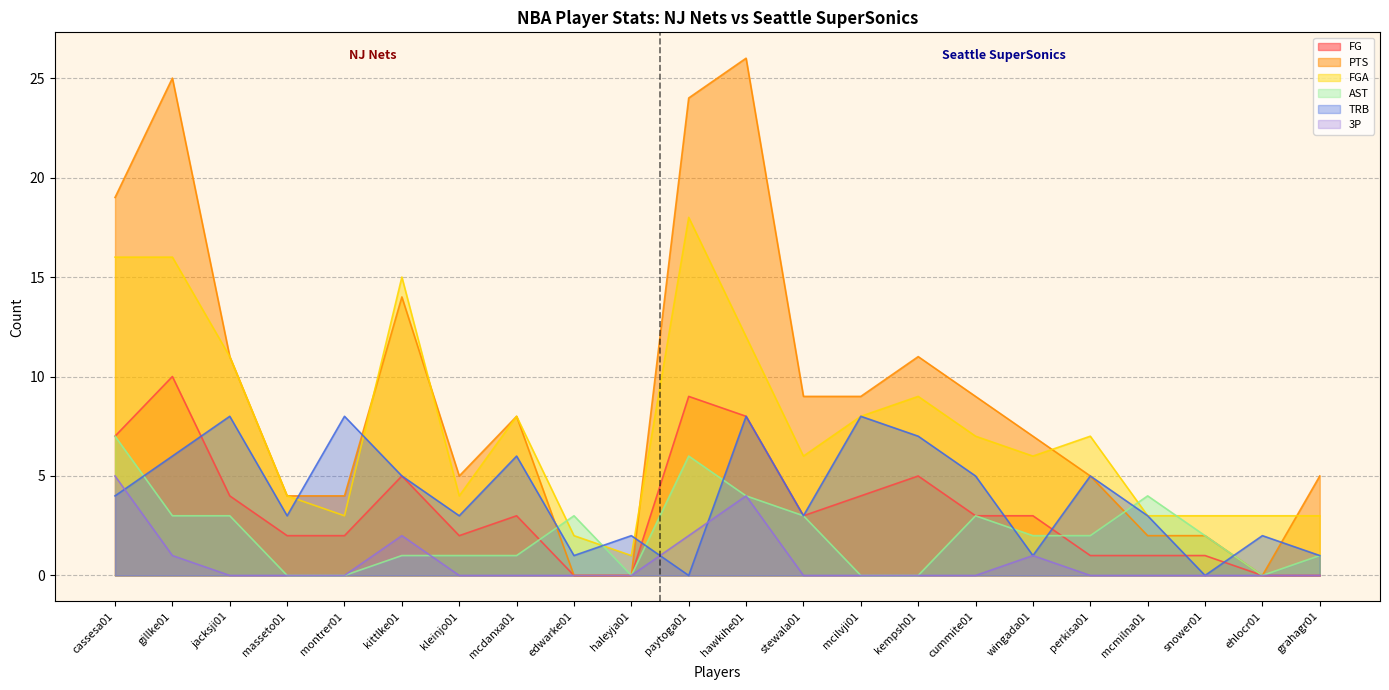

Reading right to left, extract all data points from this chart.

FG: 0	0	1	1	1	3	3	5	4	3	8	9	0	0	3	2	5	2	2	4	10	7
PTS: 5	0	2	2	5	7	9	11	9	9	26	24	0	0	8	5	14	4	4	11	25	19
FGA: 3	3	3	3	7	6	7	9	8	6	12	18	1	2	8	4	15	3	4	11	16	16
AST: 1	0	2	4	2	2	3	0	0	3	4	6	0	3	1	1	1	0	0	3	3	7
TRB: 1	2	0	3	5	1	5	7	8	3	8	0	2	1	6	3	5	8	3	8	6	4
3P: 0	0	0	0	0	1	0	0	0	0	4	2	0	0	0	0	2	0	0	0	1	5